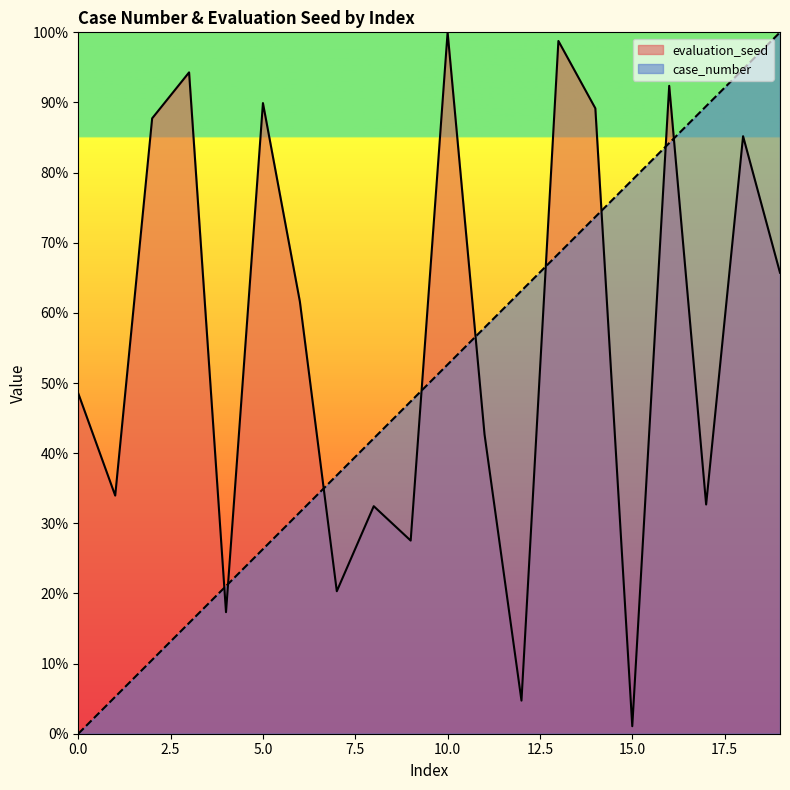

What is the difference between the highest and lowest values at 17?

56.8